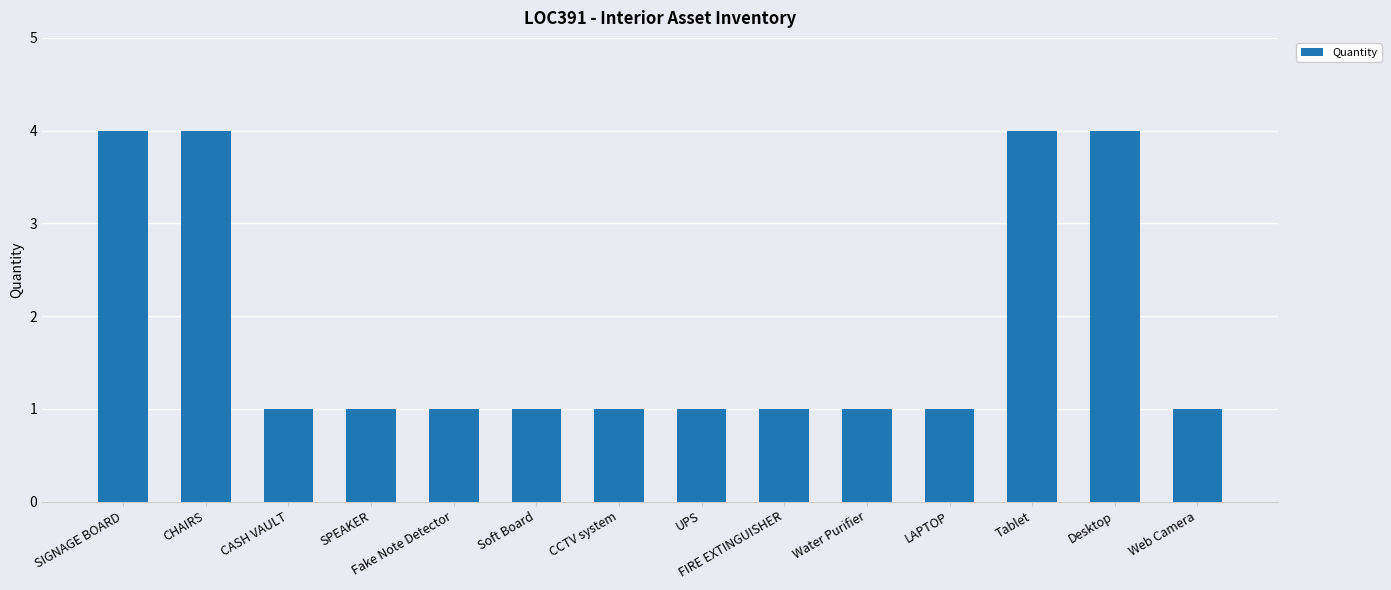

What value does the data have at UPS?

1